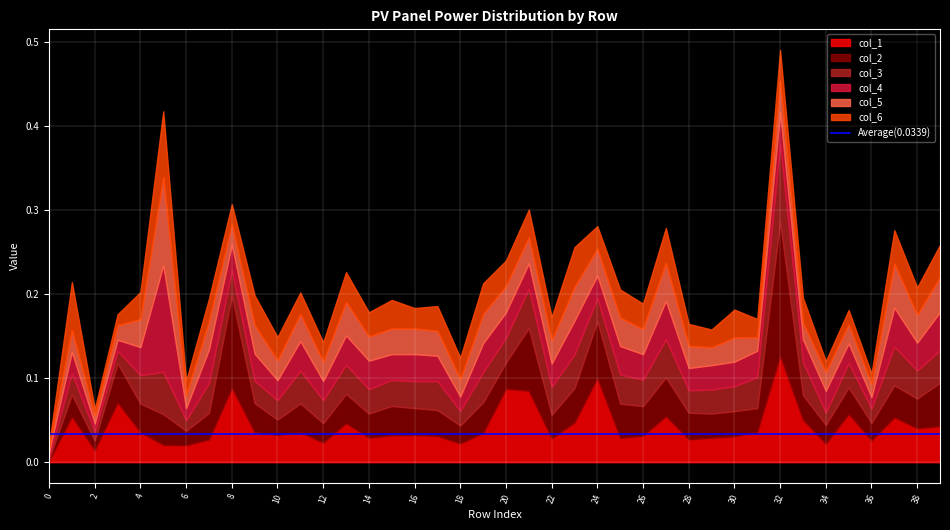

How many lines are shown in the chart?

6